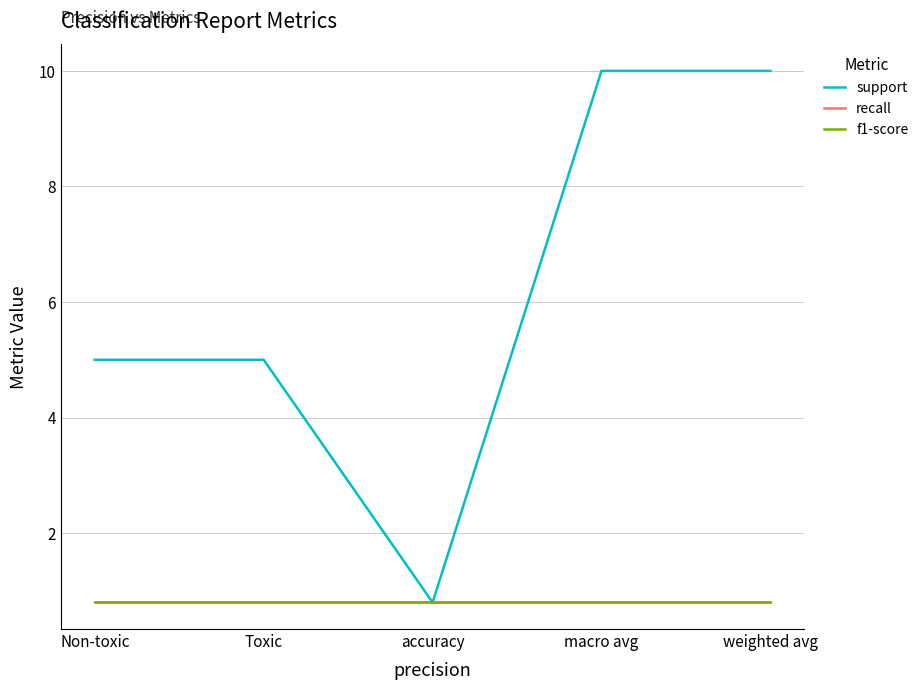

Does the chart have visible grid lines?

Yes